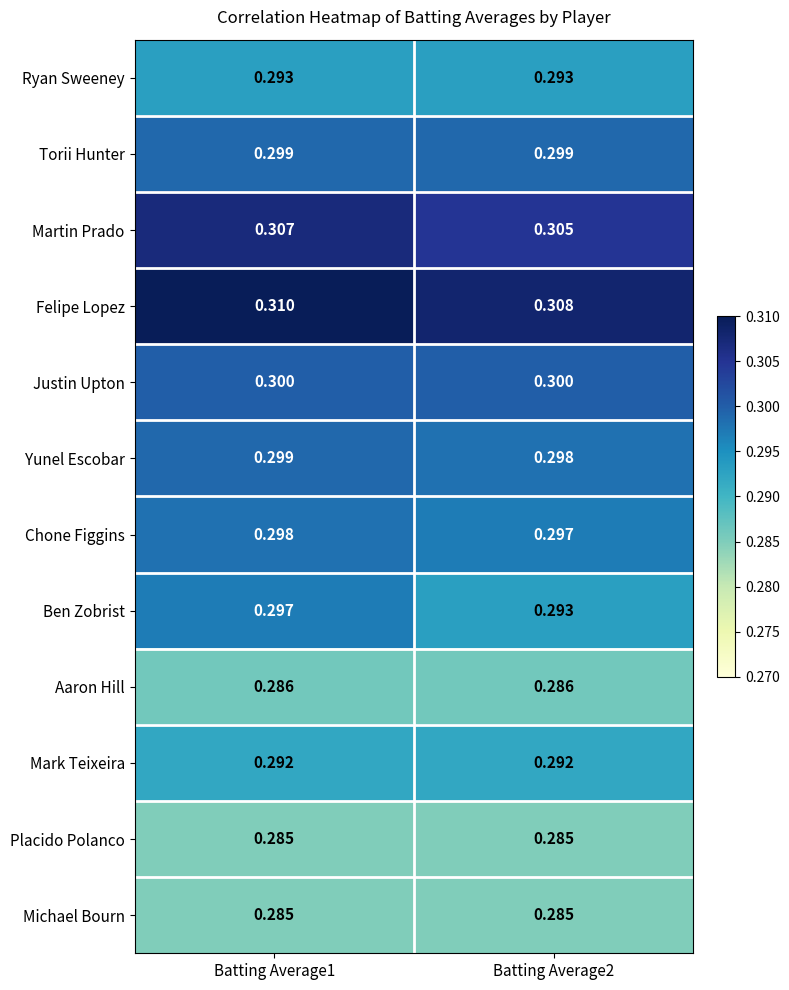

Which series has the largest total across all categories?

Felipe Lopez